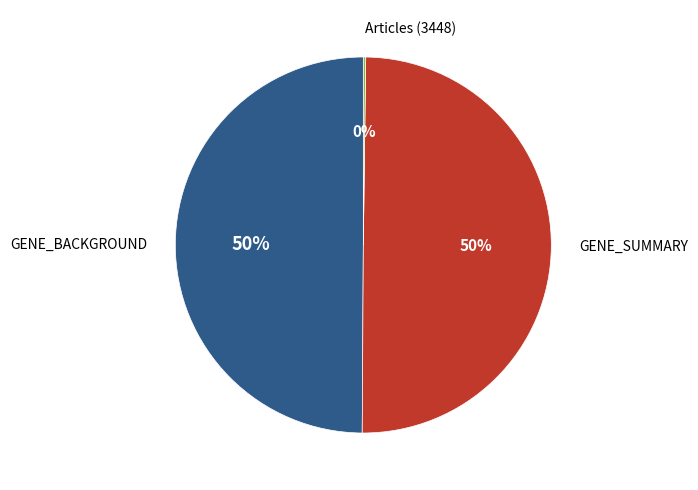

To the nearest percent, what is the average slice percentage?

33%